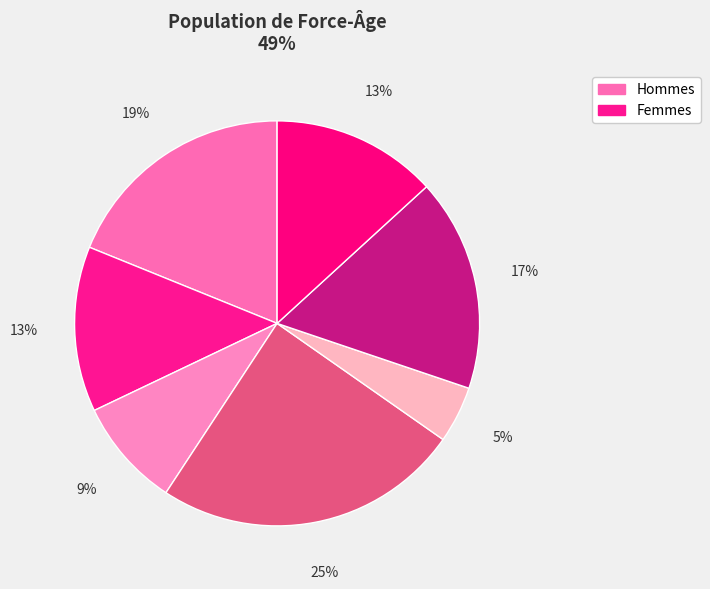

How many segments does this pie chart have?

7